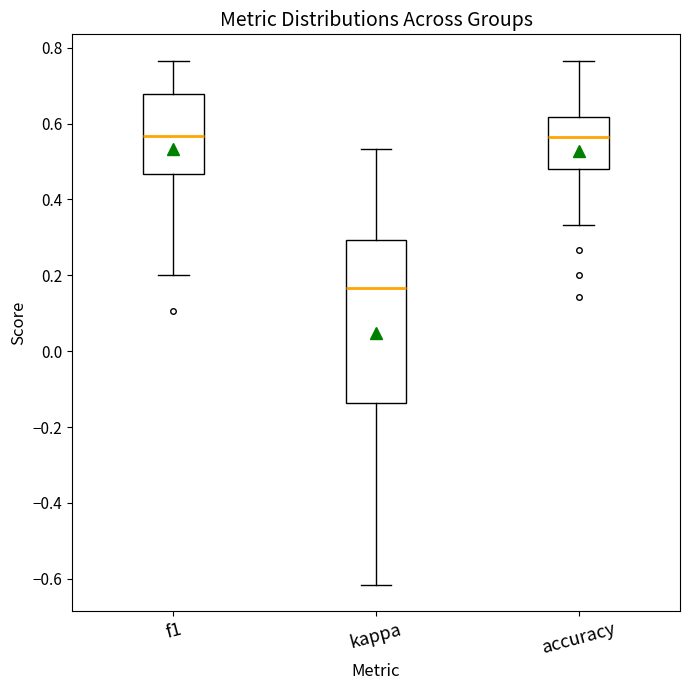

Reading left to right, transcribe this box plot: for each box, give where its median line is, the range the box spans, and where its two whiskers end, as read against the y-axis. The values are not printed on the chart, so give them approximately, as read against the axis.

f1: median 0.56, box 0.46 to 0.68, whiskers 0.20 to 0.76
kappa: median 0.16, box -0.14 to 0.30, whiskers -0.62 to 0.54
accuracy: median 0.56, box 0.48 to 0.62, whiskers 0.34 to 0.76